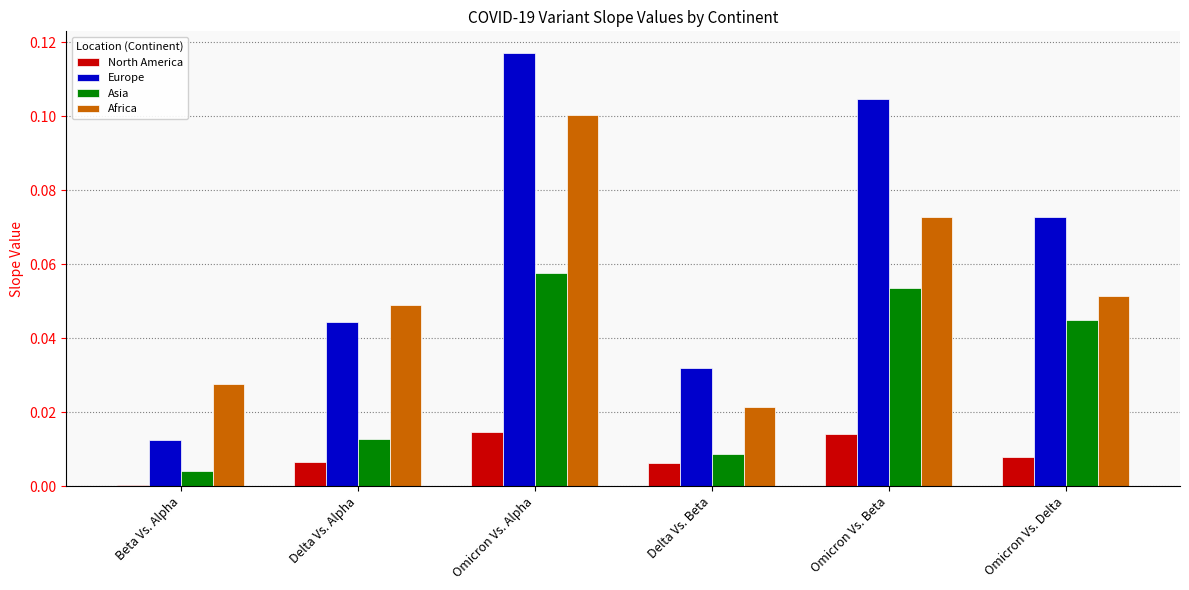

Between Delta Vs. Beta and Omicron Vs. Beta, which series saw the biggest shift?

Europe